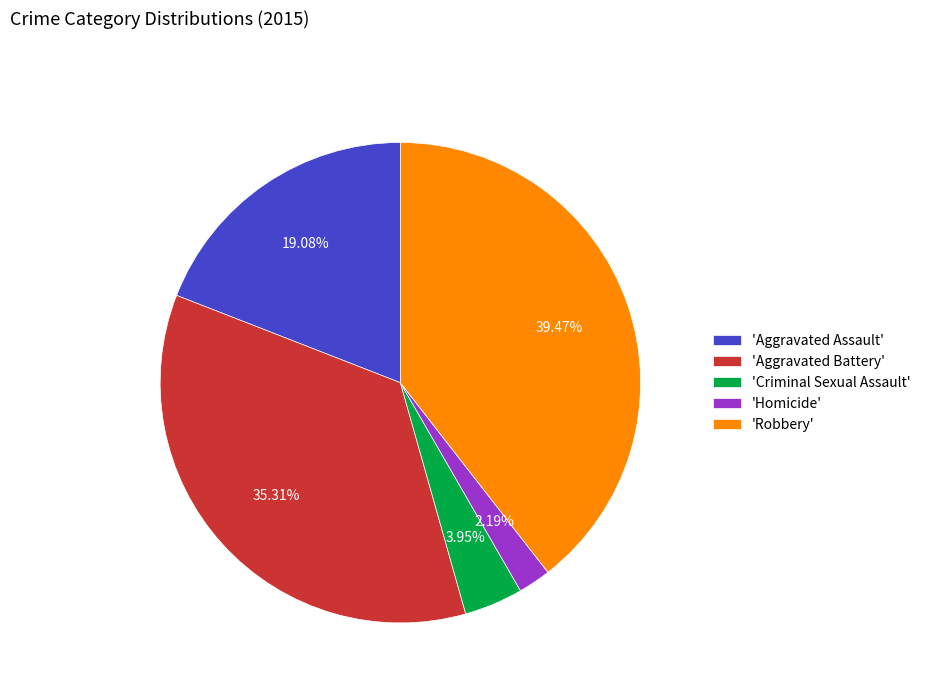

Is there any slice that represents more than half of the pie?

No